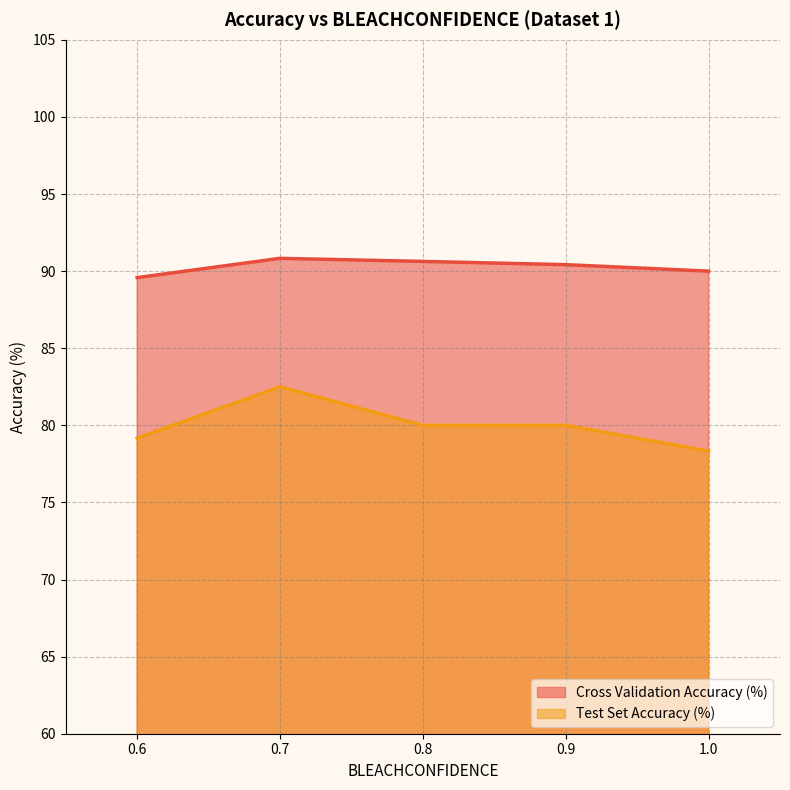

What is the average value of the Test Set Accuracy (%) series?

80.0